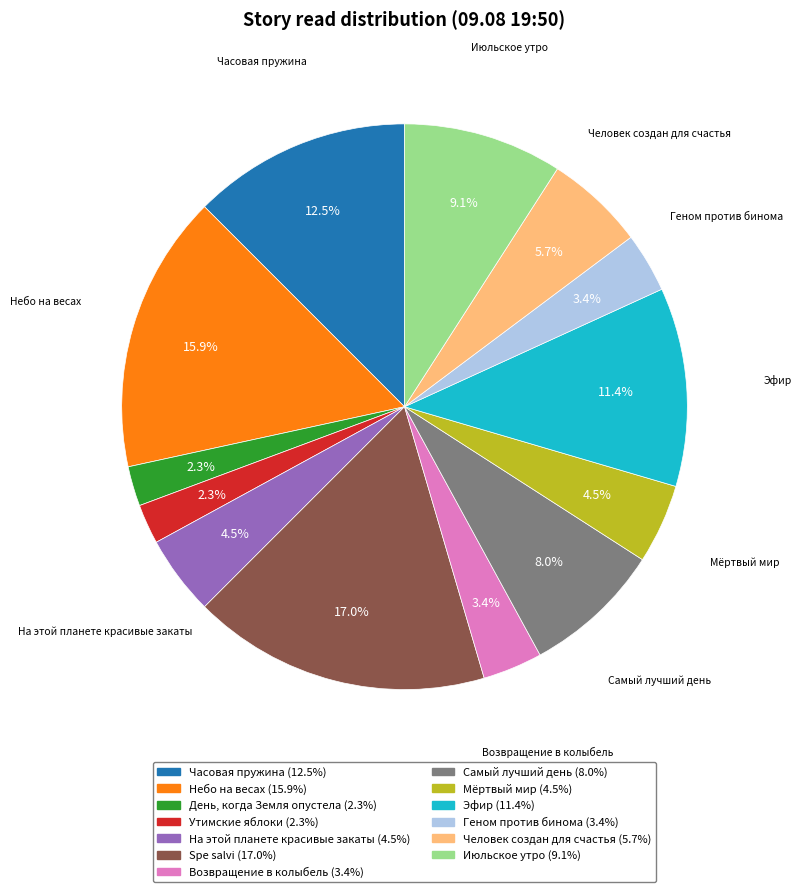

Is there any slice that represents more than half of the pie?

No